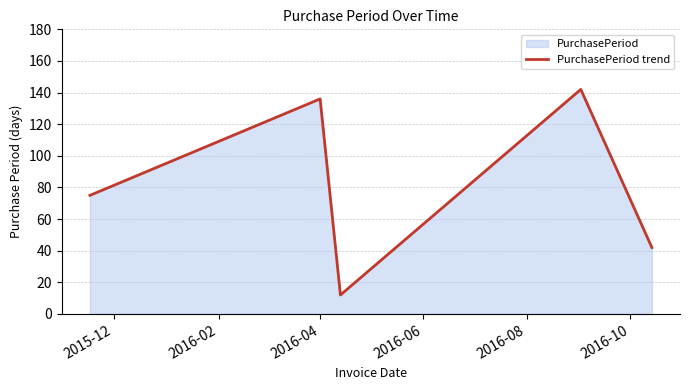

How many interior local valleys (lower than both neighbors) does the data have?

1